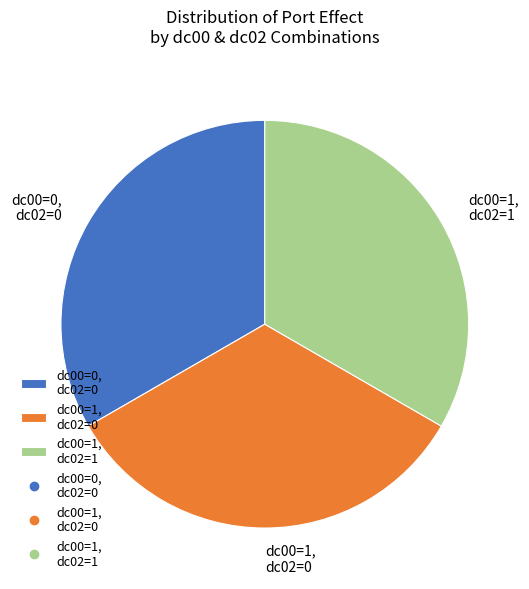

How many slices are in this pie chart?

3